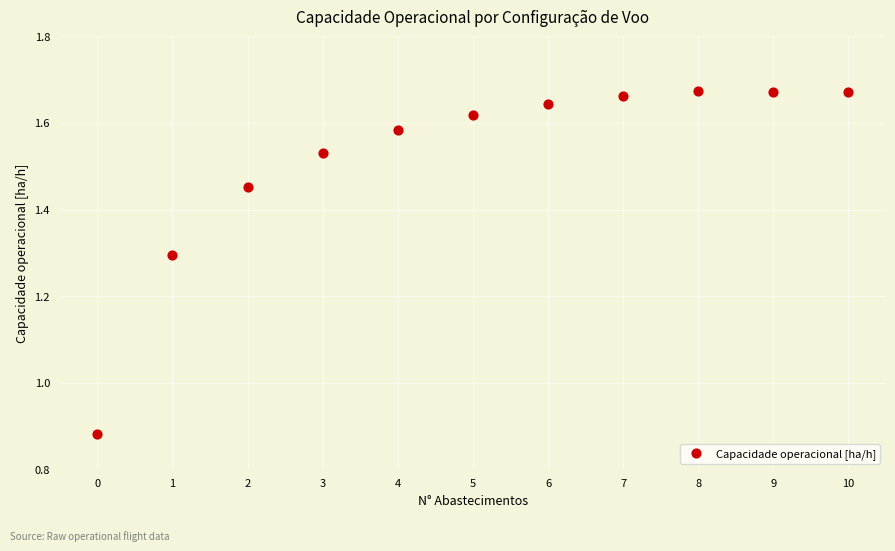

What is the range of Y values (max minus min)?

0.8